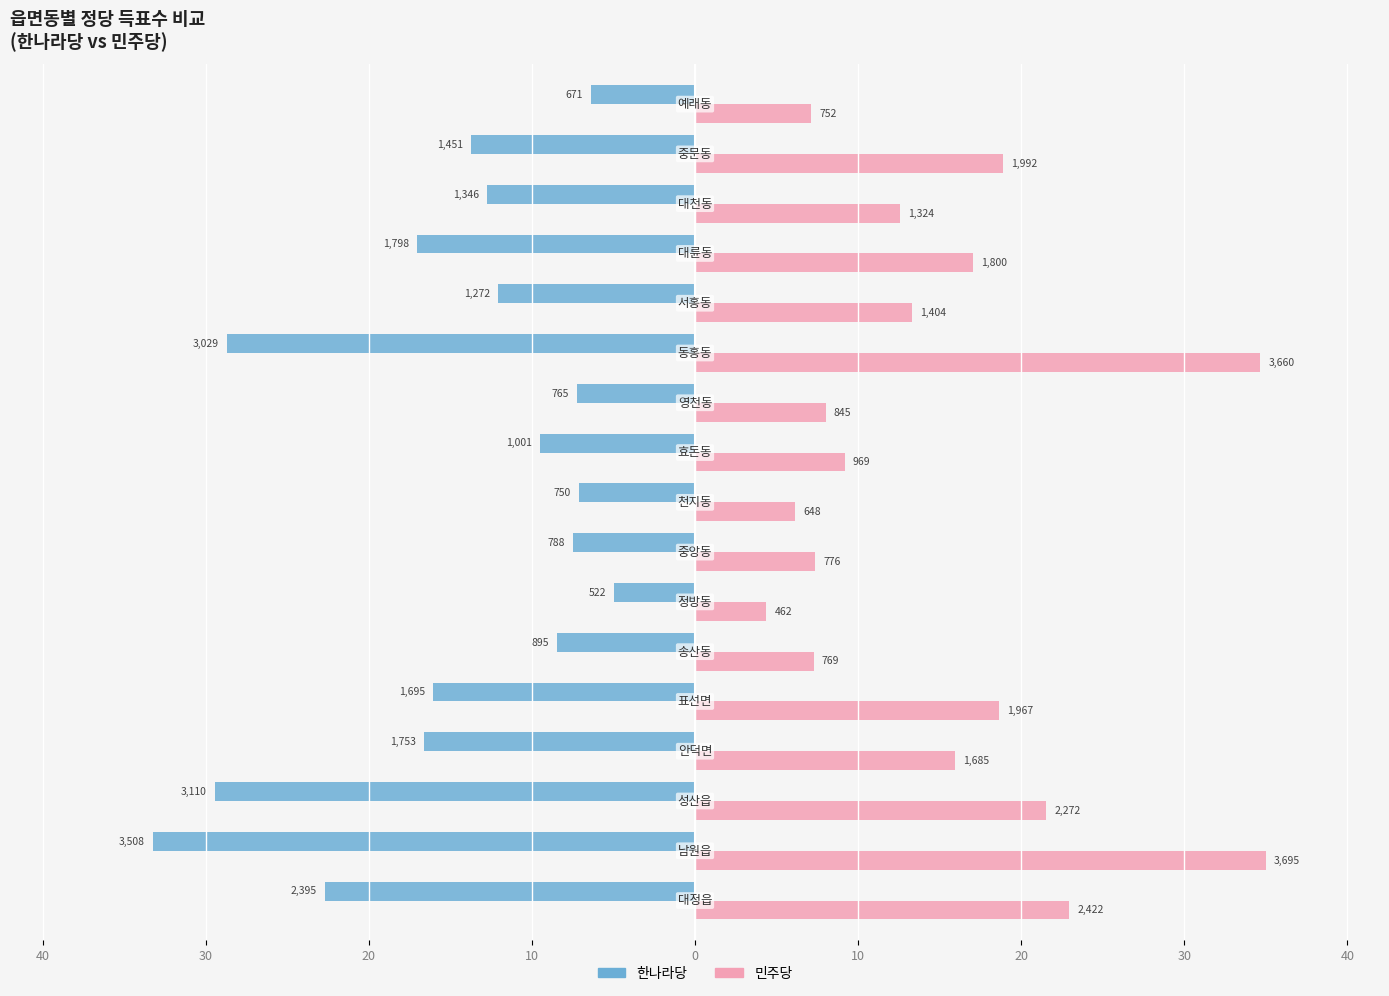

What are all the series names shown in the legend?

한나라당, 민주당